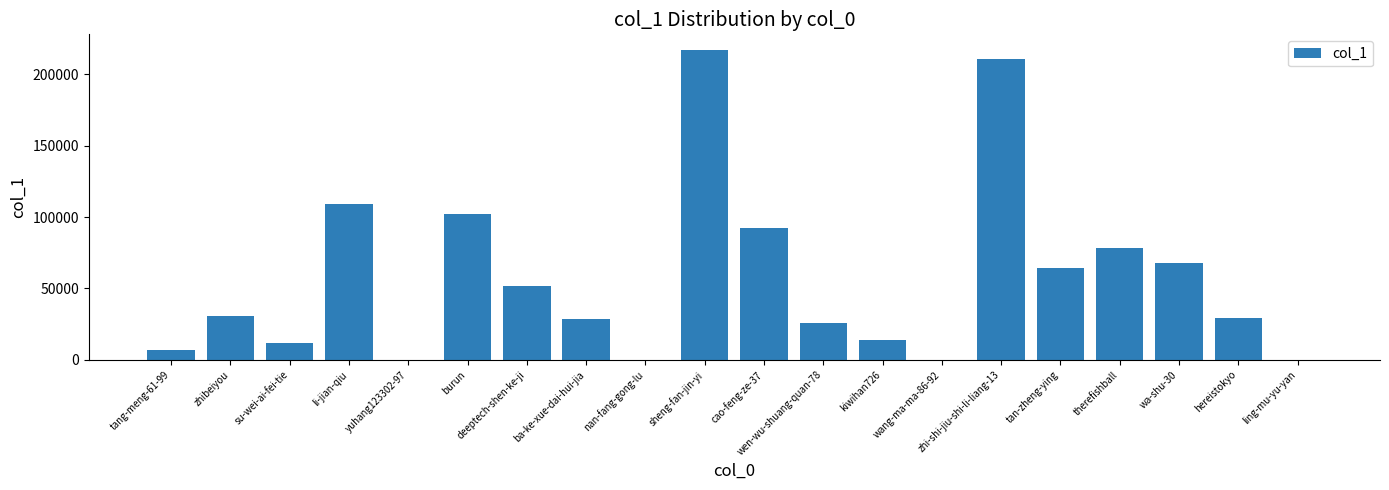

What is the sum of all values?

1140388